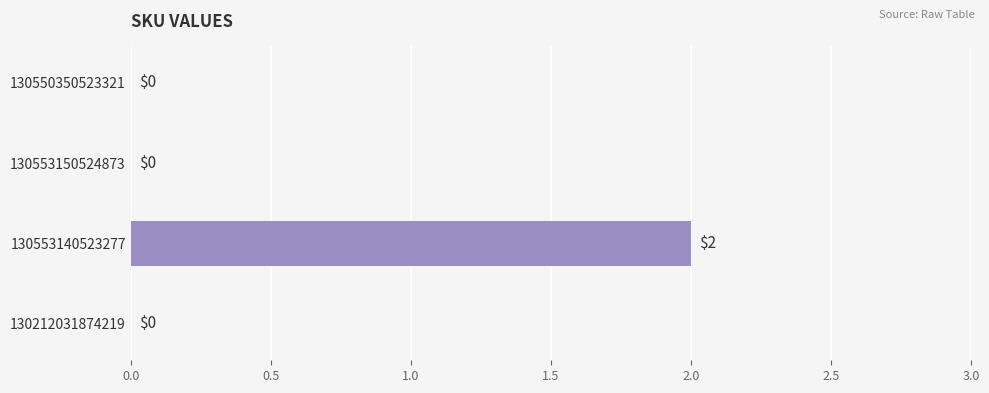

True or false: the data shows 0 at 130553150524873.

True